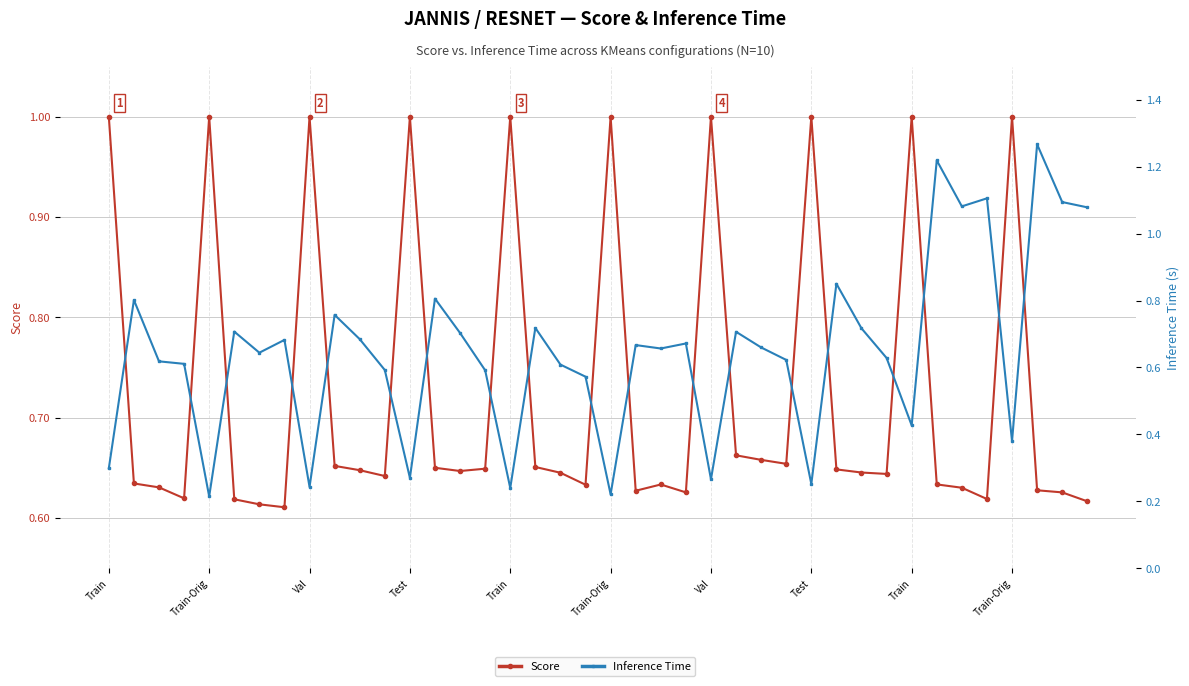

Is it true that Inference Time equals 0.4 at Train-Orig?

True